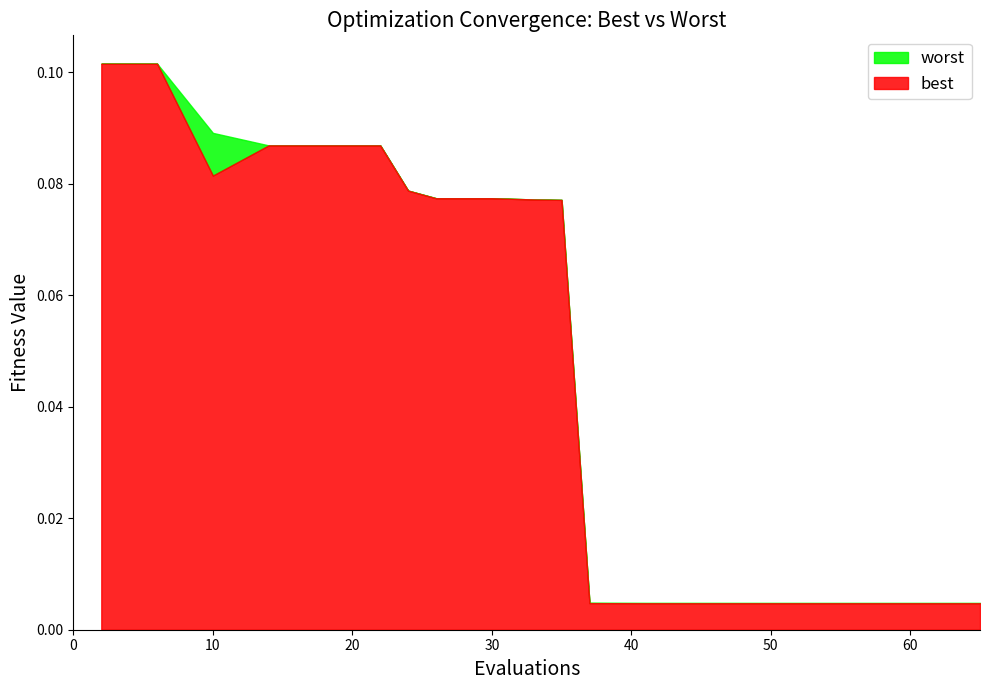

True or false: worst has more than 1 interior local peaks.

False